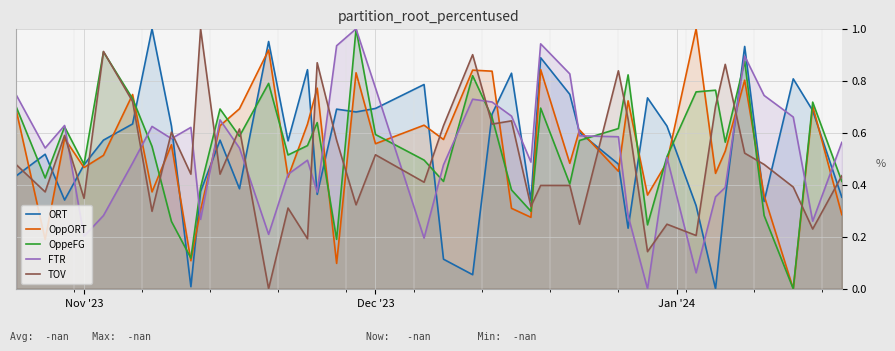

True or false: ORT and TOV cross at least once.

True